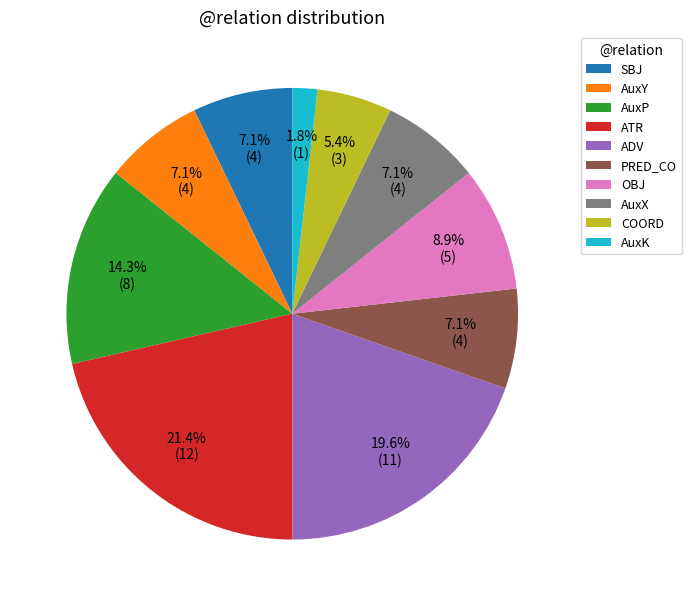

Between COORD and PRED_CO, which is larger?

PRED_CO